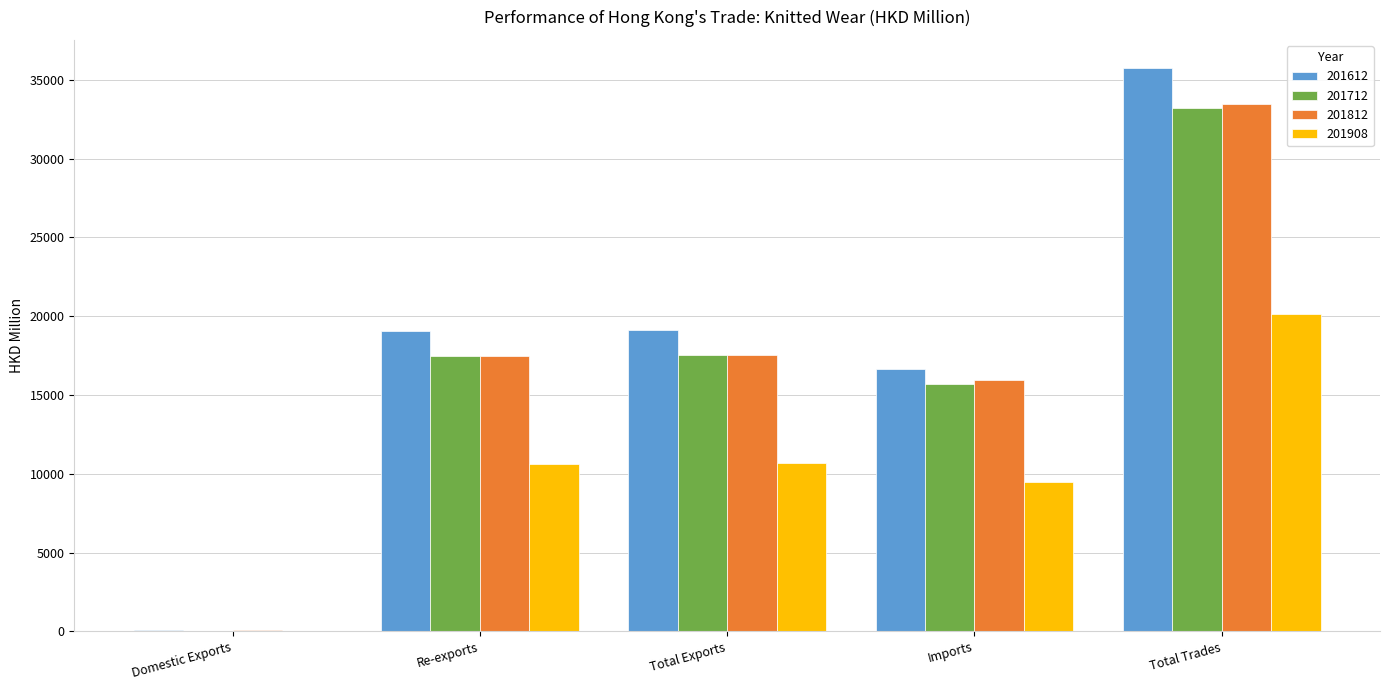

Which label corresponds to the largest value in the chart?

Total Trades